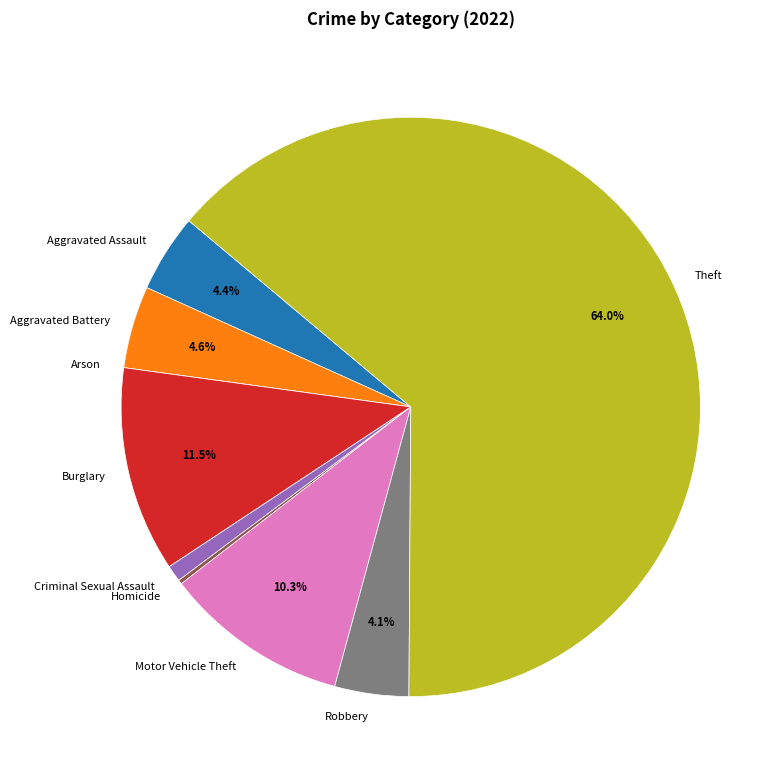

Between Criminal Sexual Assault and Aggravated Assault, which is larger?

Aggravated Assault